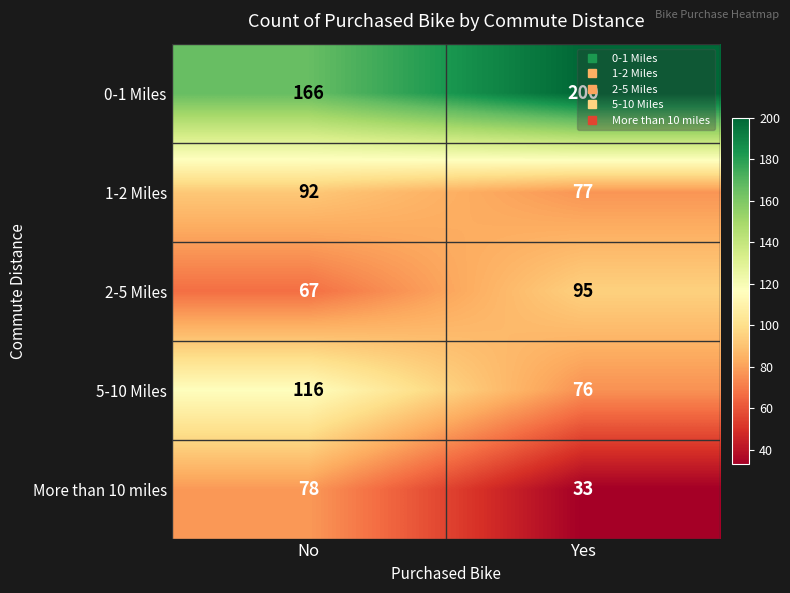

What is the spread (max minus min) of values at Yes?

167